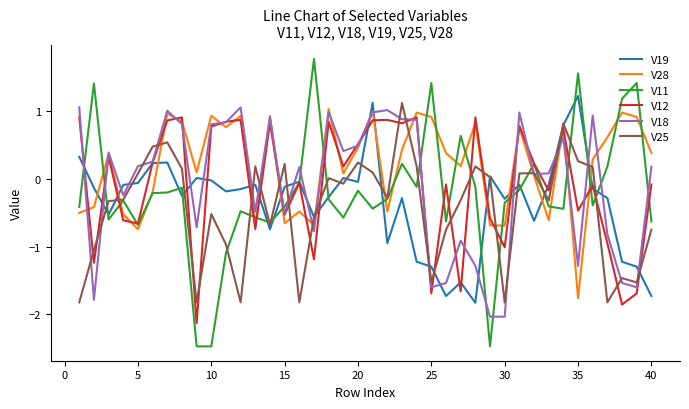

Which series has the largest total across all categories?

V28